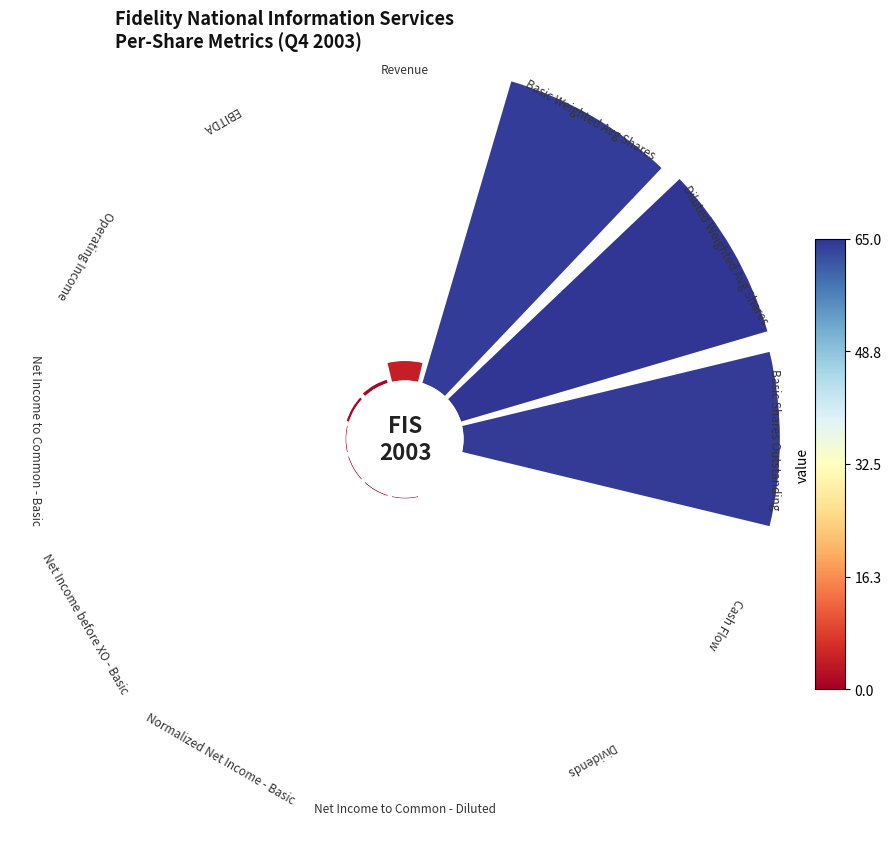

To the nearest percent, what is the difference between the largest and smallest slice percentages?

32%